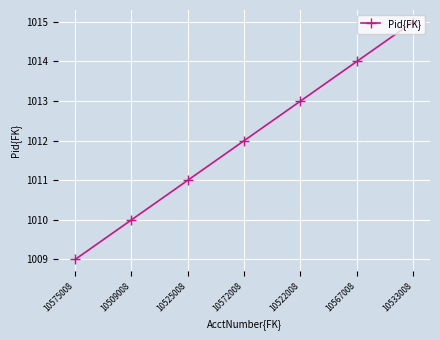

What is the difference between the maximum and minimum values?

6